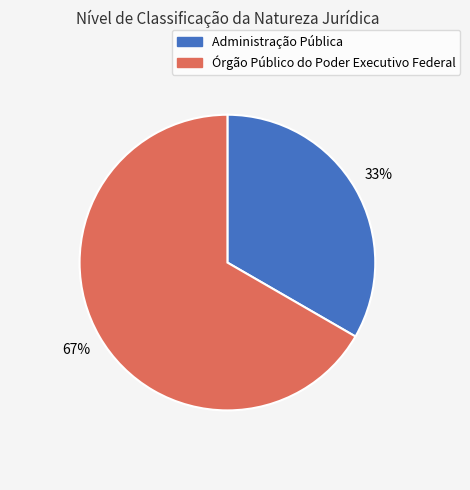

Combined, do Órgão Público do Poder Executivo Federal and Administração Pública account for over 50%?

Yes